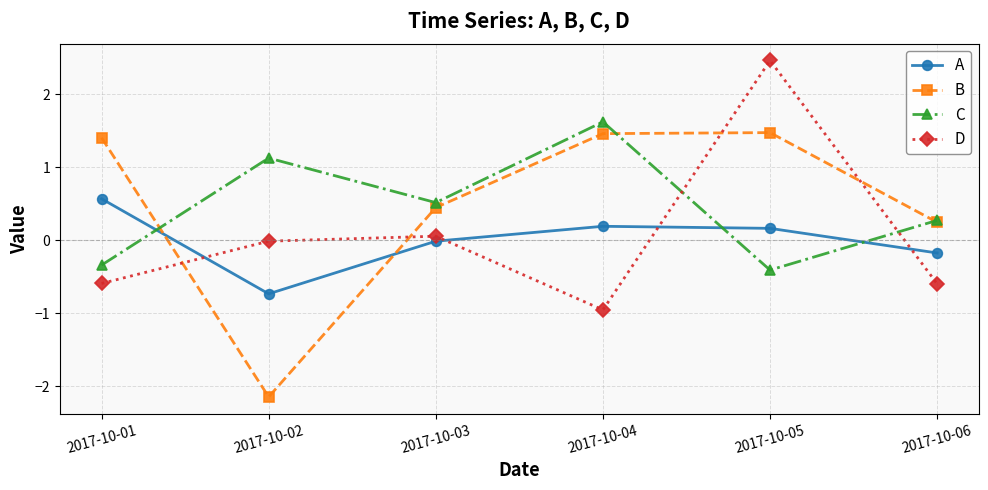

True or false: B has more than 2 points higher than both neighbors.

False